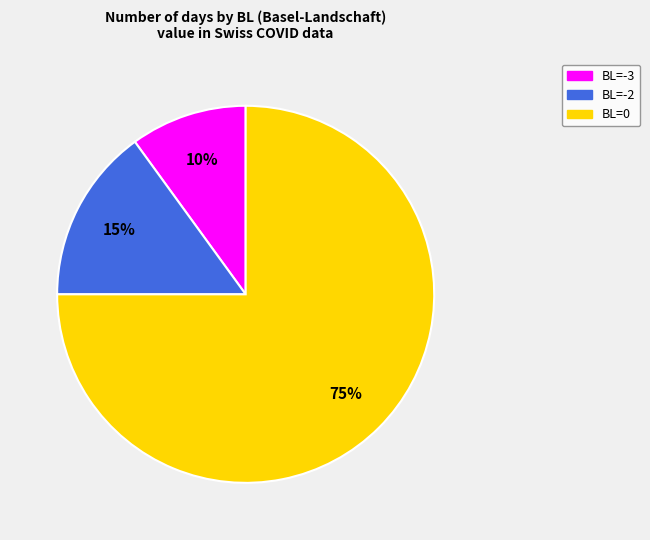

Is there any slice that represents more than half of the pie?

Yes